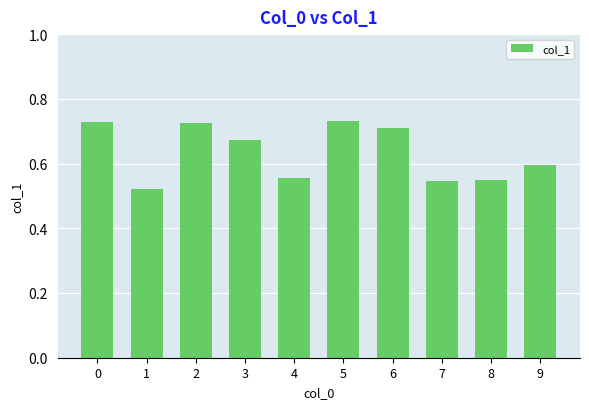

How many values are between 0 and 1?

10